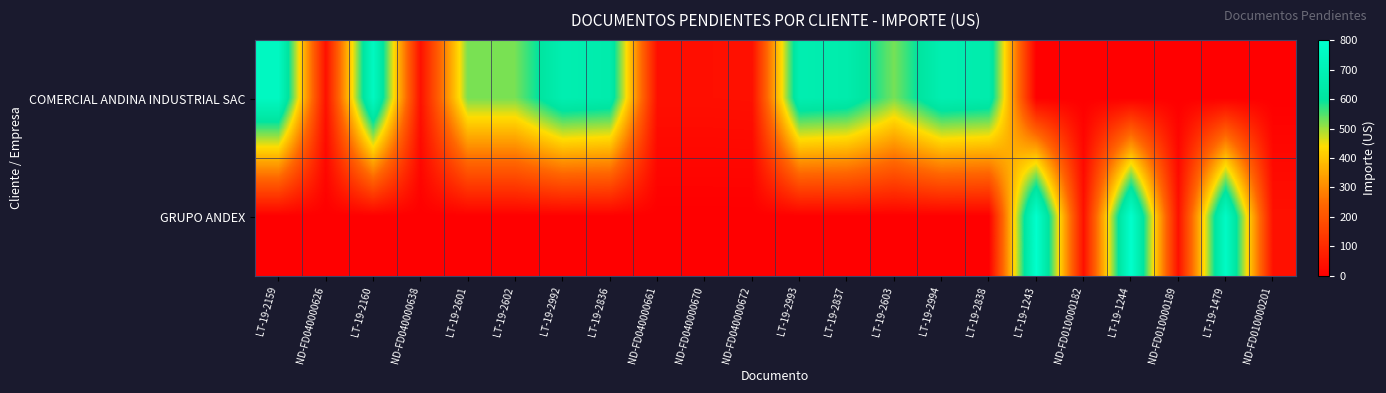

At which category is the sum across all series the highest?

LT-19-1243